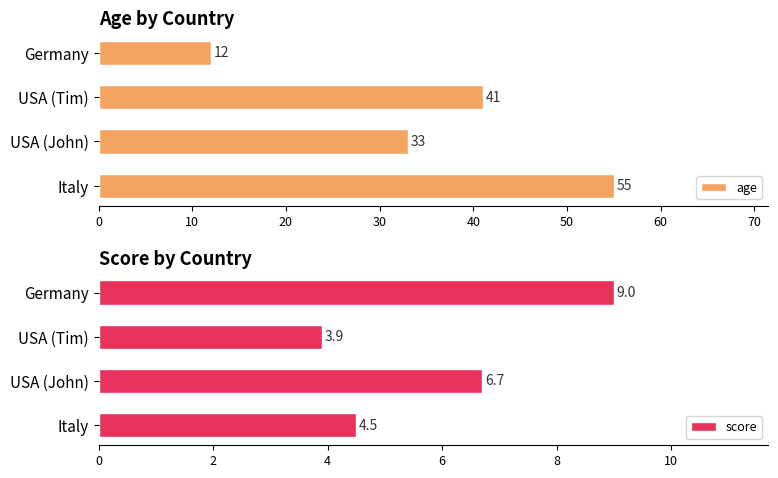

Reading right to left, what are all the values shown in this chart?

age: 12.0	41.0	33.0	55.0
score: 9.0	3.9	6.7	4.5